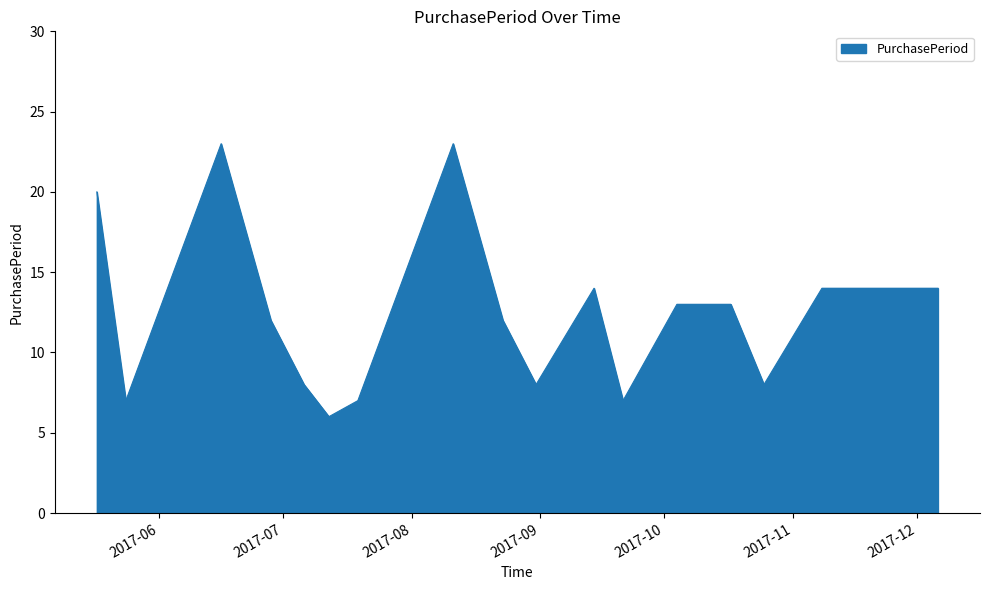

Does the chart have visible grid lines?

No